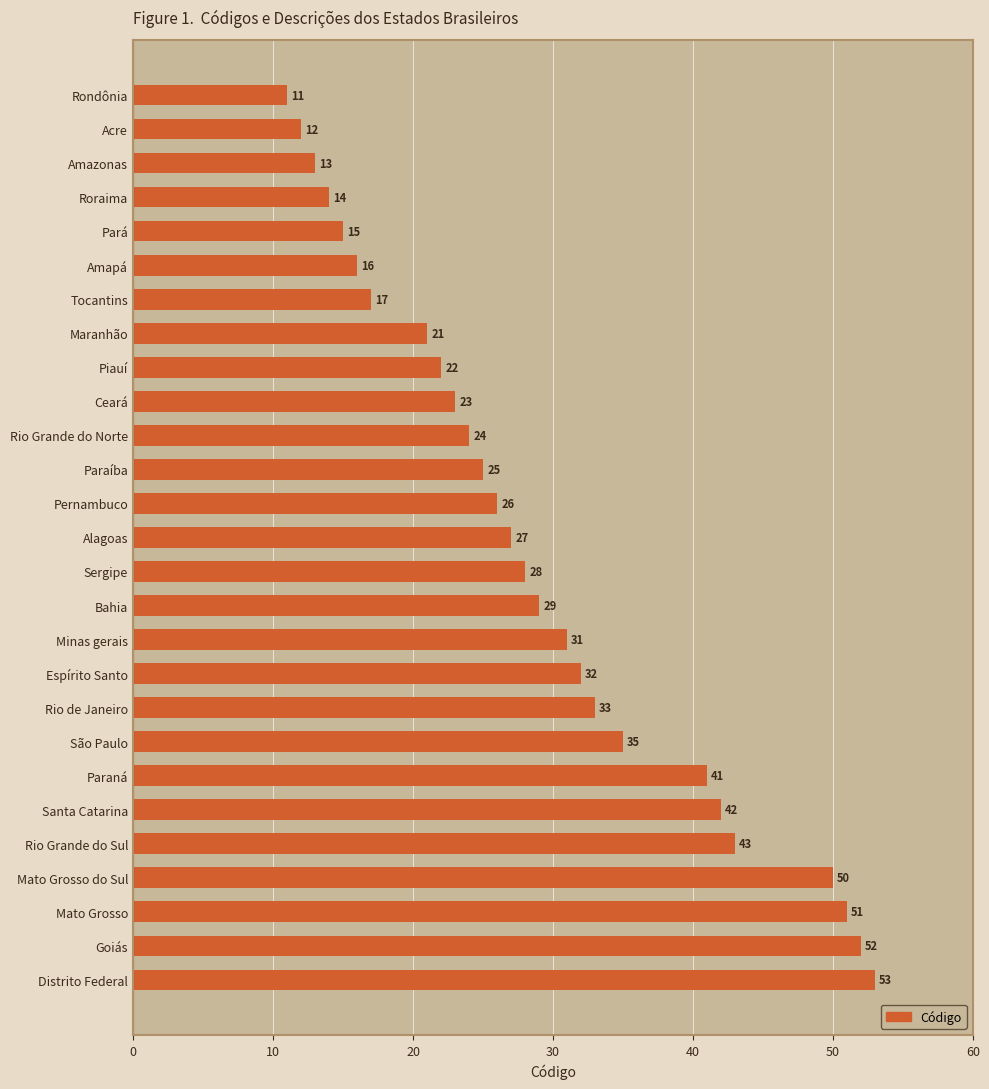

How many data points does each series have?

27